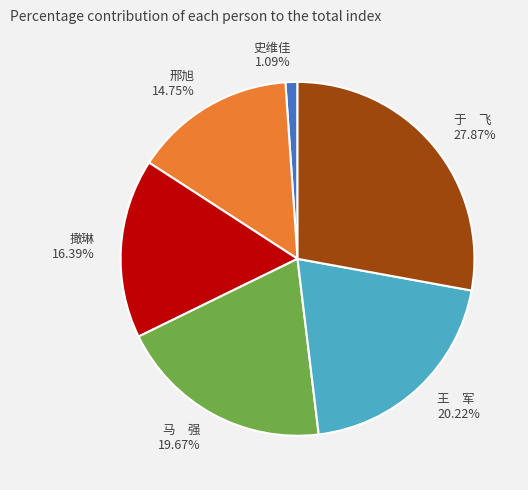

Is there any slice that represents more than half of the pie?

No